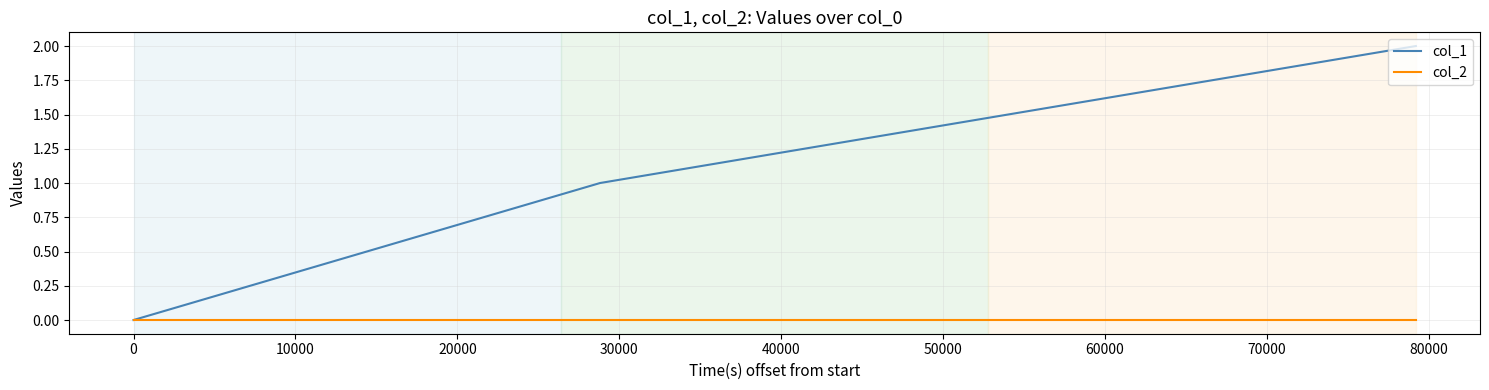

List the series in order of their overall mean, lowest first.

col_2, col_1